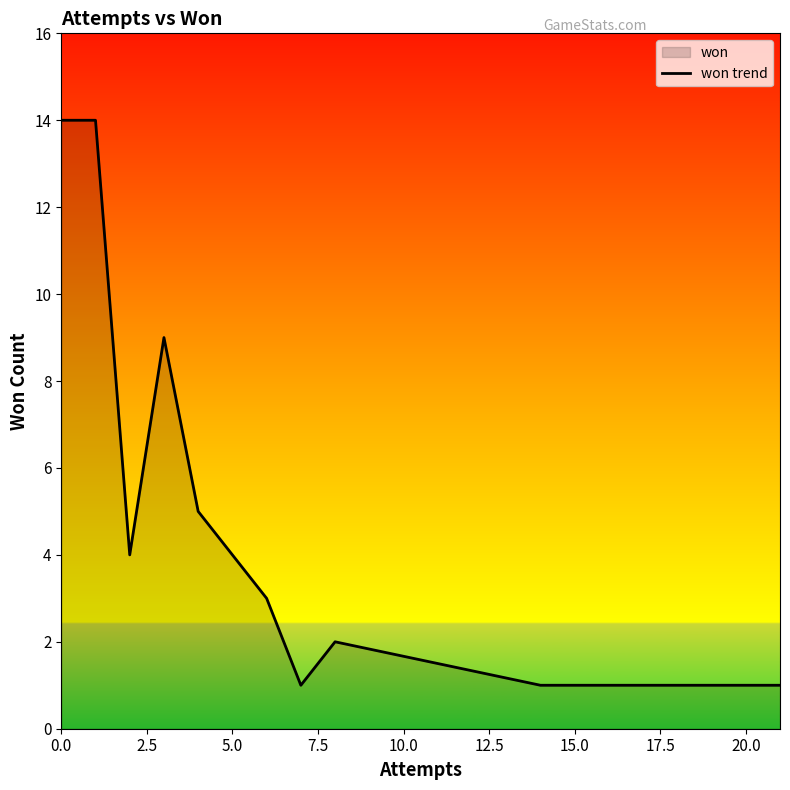

What is the greatest value displayed?

14